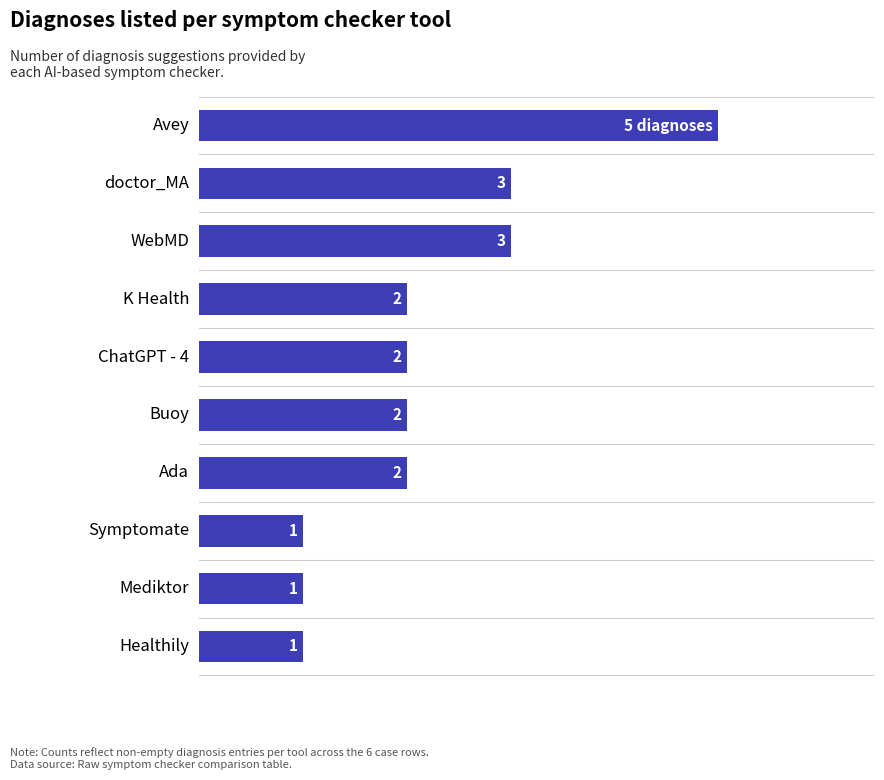

What is the label of the 6th bar from the bottom?

ChatGPT - 4